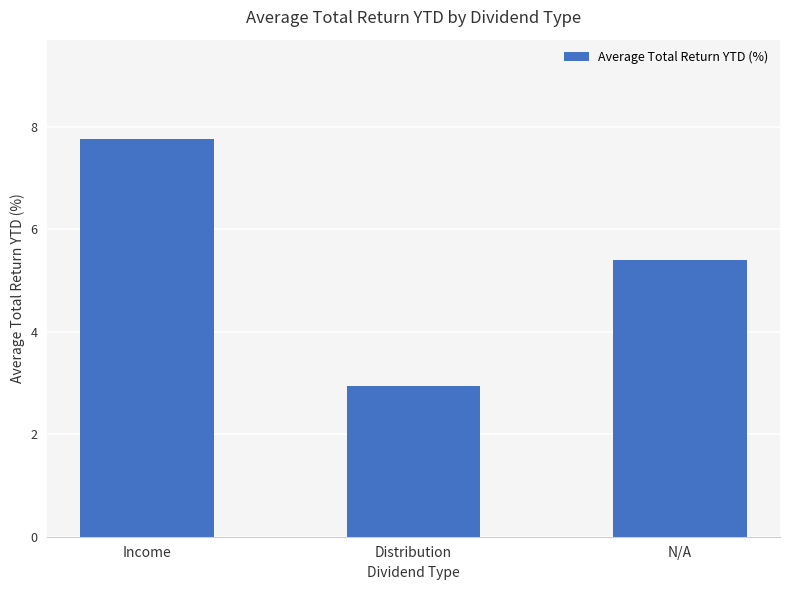

Approximately how many times larger is the value at Income compared to Distribution?

2.6